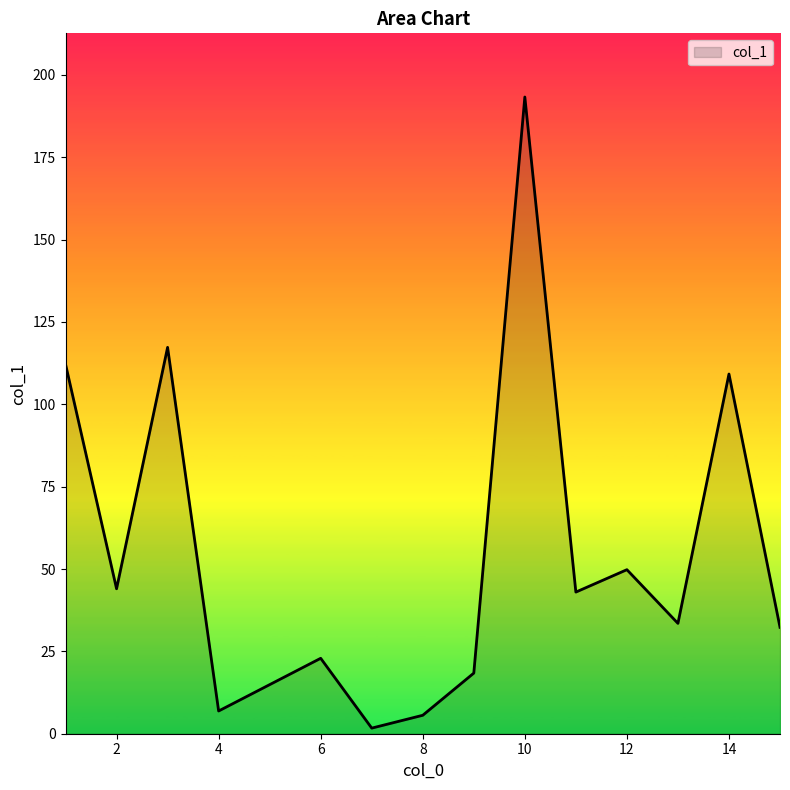

What is the difference between the maximum and minimum values?

191.6